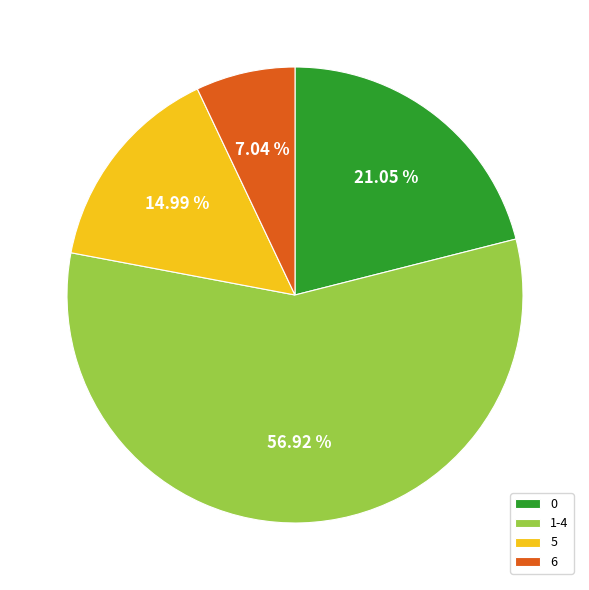

To the nearest percent, what percentage of the pie is 0?

21%